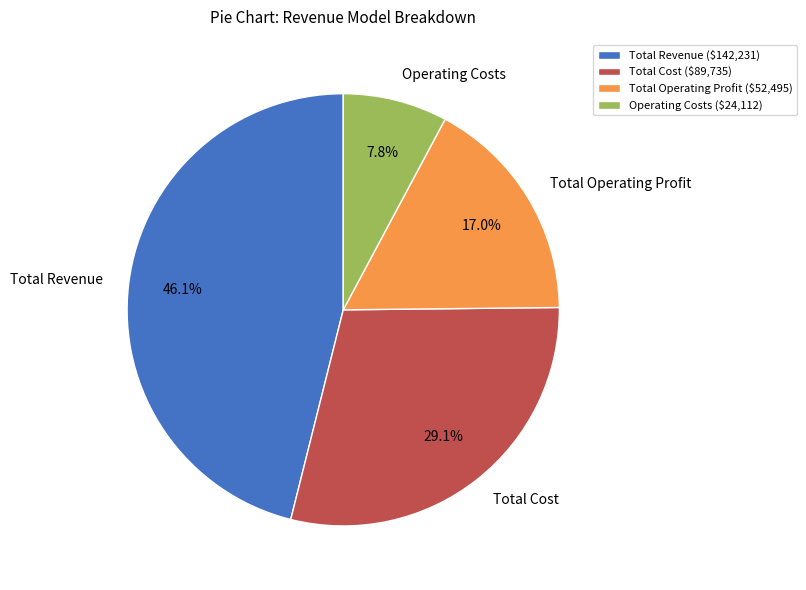

True or false: Operating Costs accounts for 1% of the total.

False